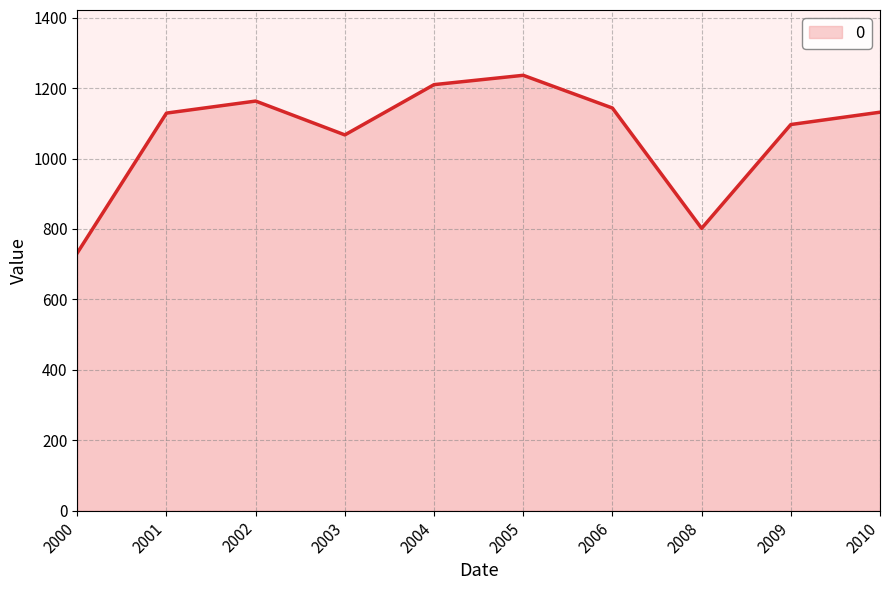

Is it true that the value at 2001 is 1477.7?

False